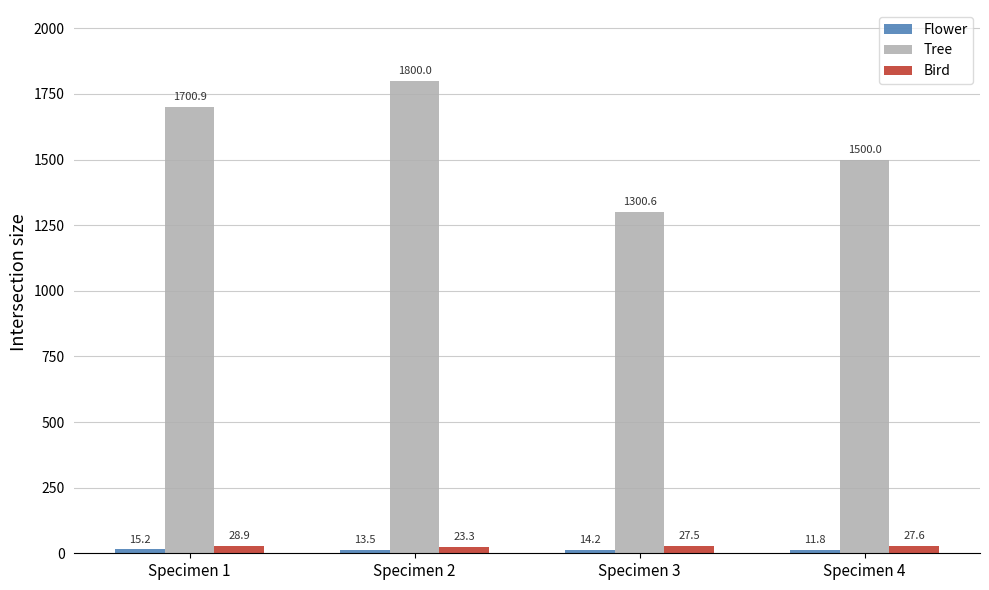

What is the greatest value displayed?

1800.0